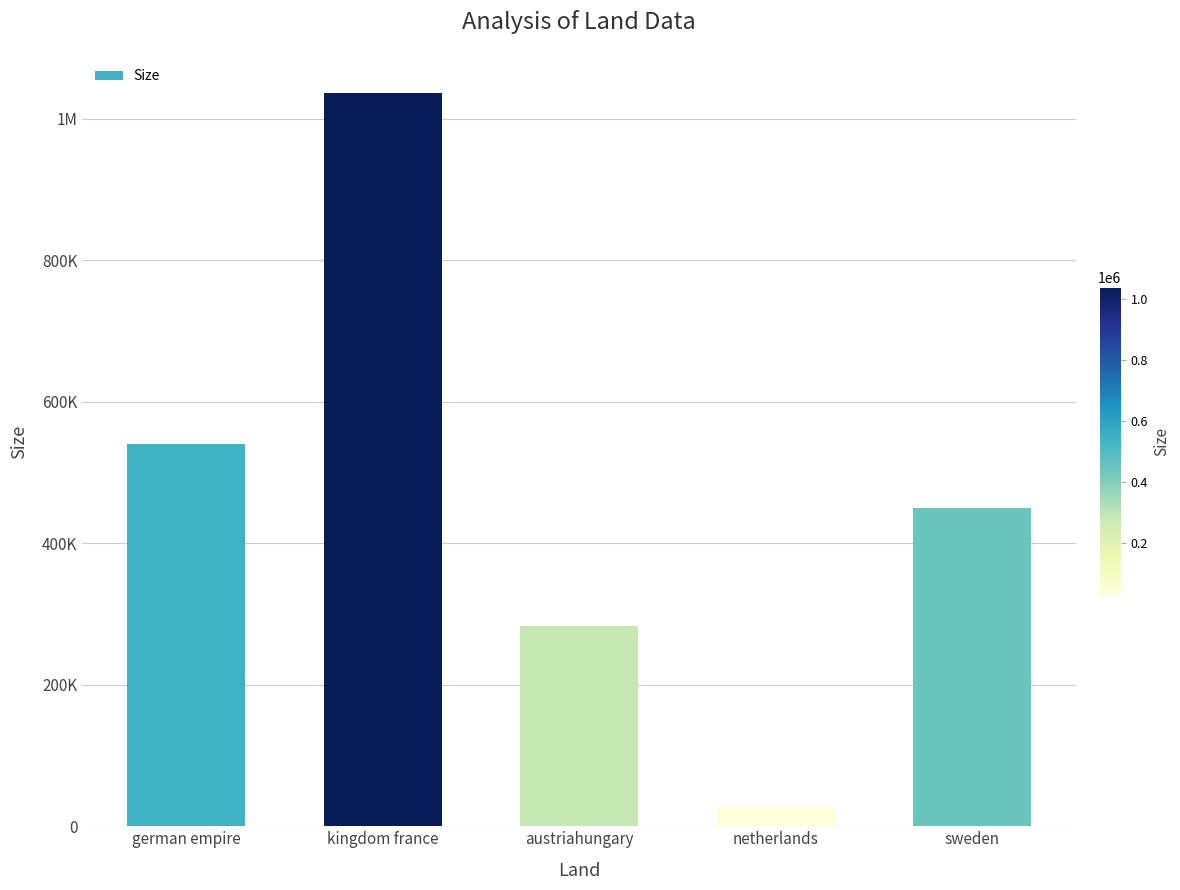

What is the approximate value at netherlands?

26800